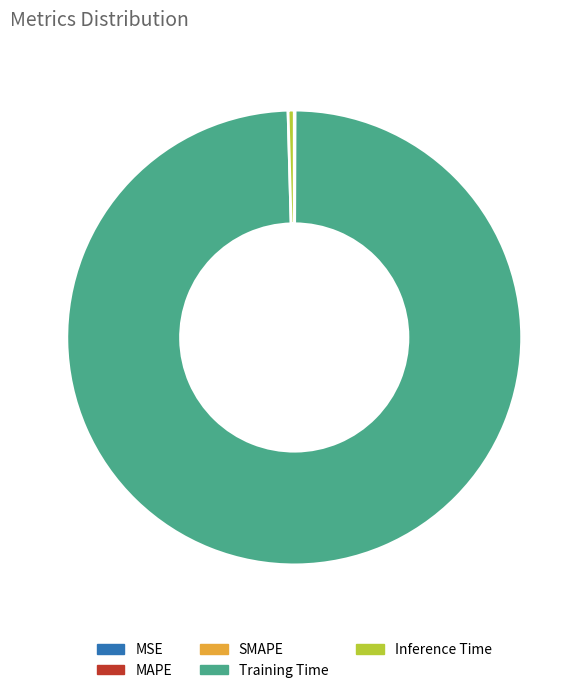

Which category has the biggest portion of the pie?

Training Time